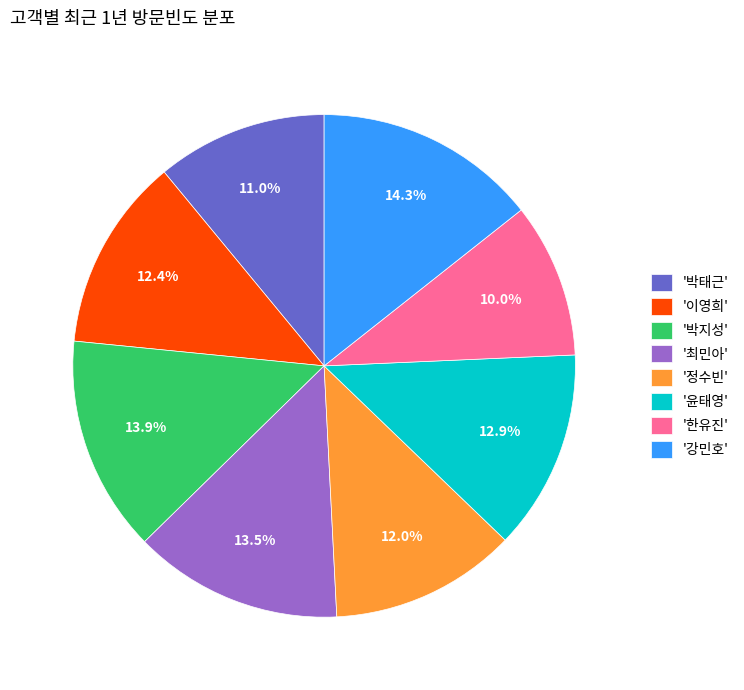

Which has a higher value, '정수빈' or '최민아'?

'최민아'